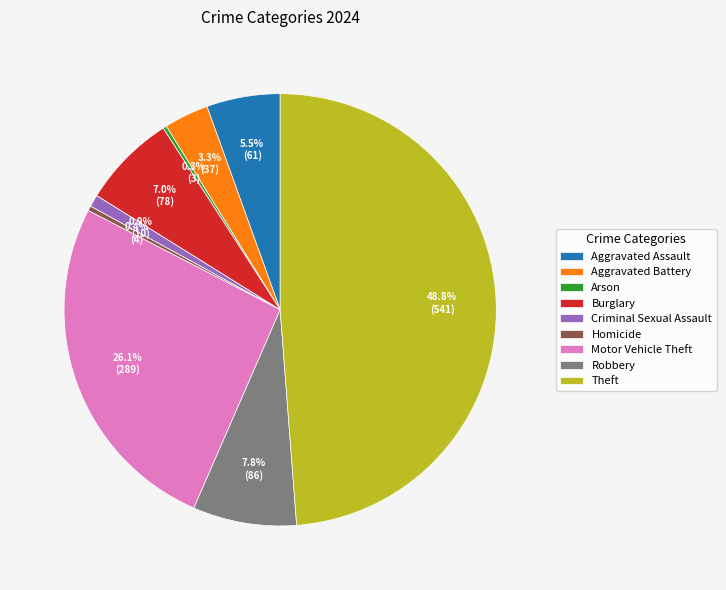

Does any single category account for the majority?

No